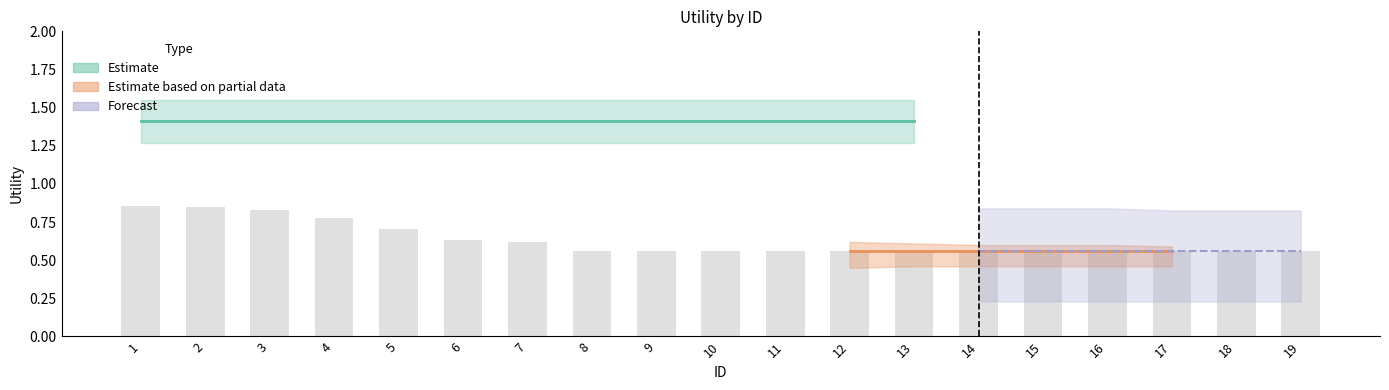

How many values are between 0 and 1?

19